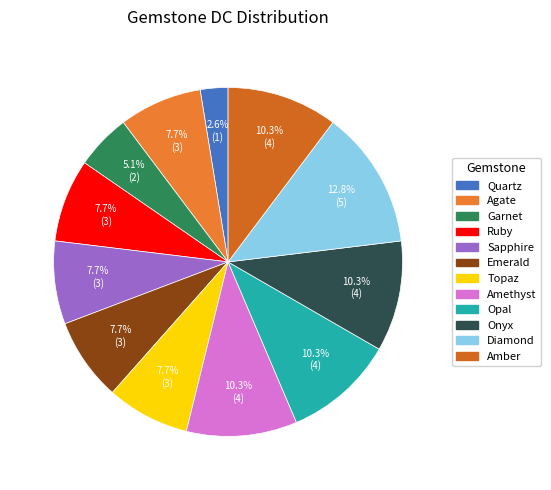

How many slices are in this pie chart?

12